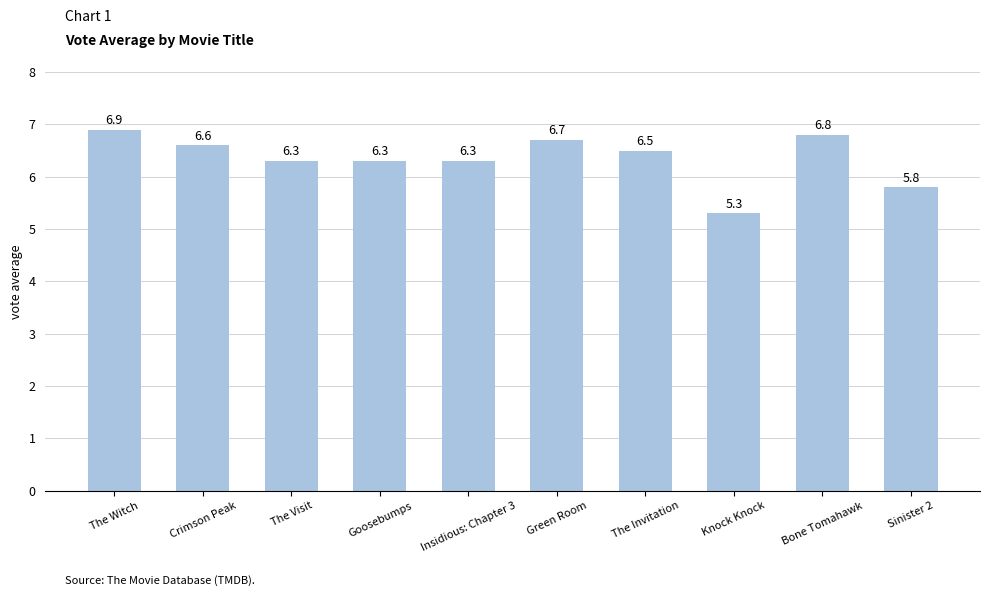

What is the label of the 7th bar from the left?

The Invitation